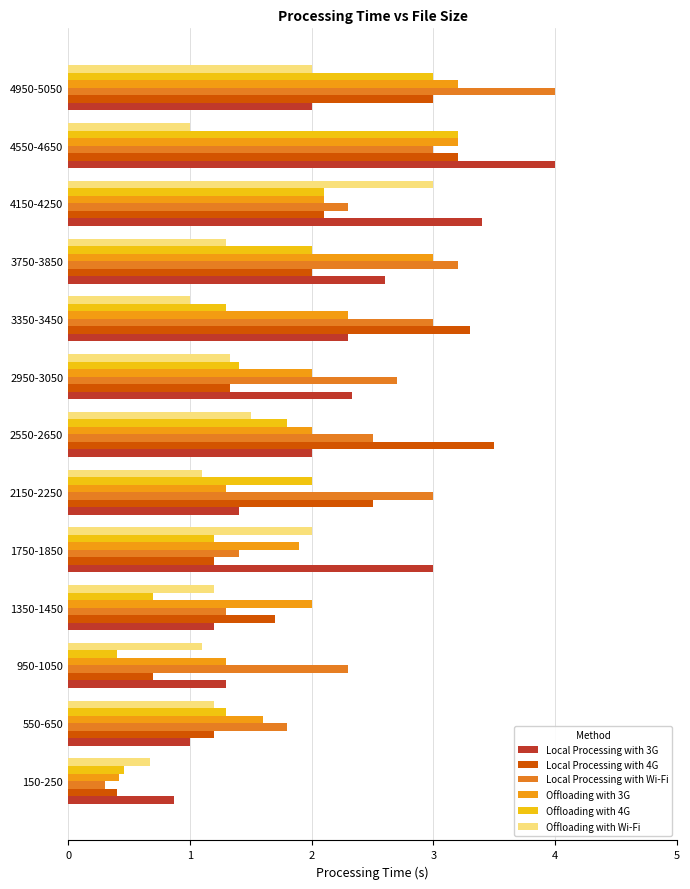

What is the sum of all Local Processing with 4G values?

26.1